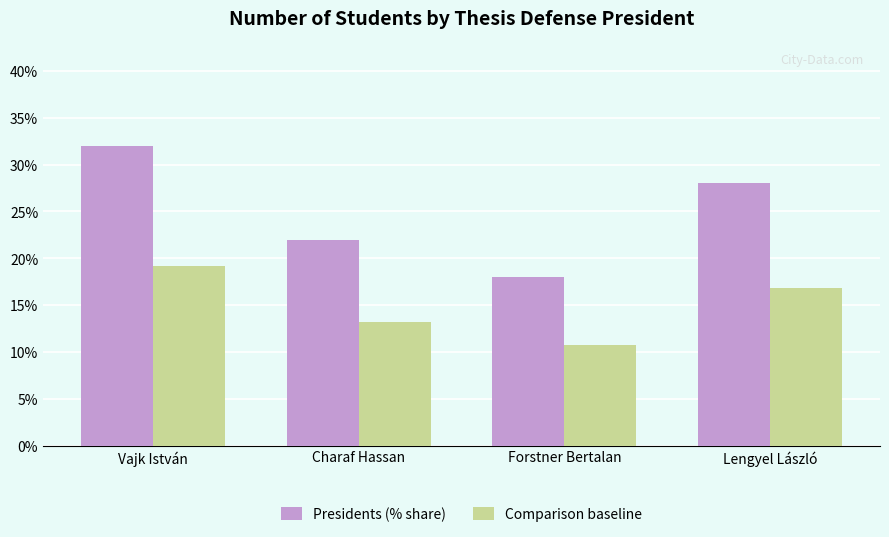

Reading right to left, what are all the values shown in this chart?

Presidents (% share): 28.0	18.0	22.0	32.0
Comparison baseline: 16.8	10.8	13.2	19.2